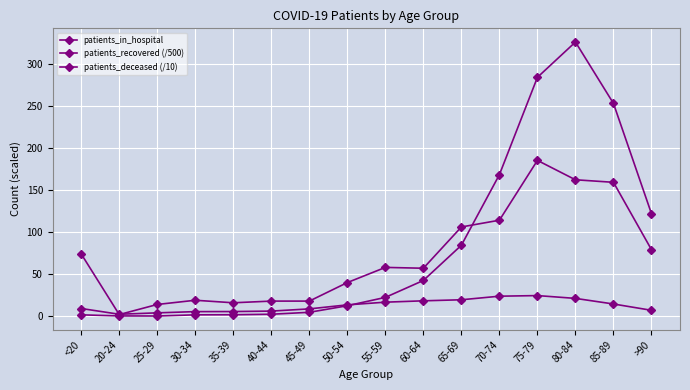

Does the chart have visible grid lines?

Yes